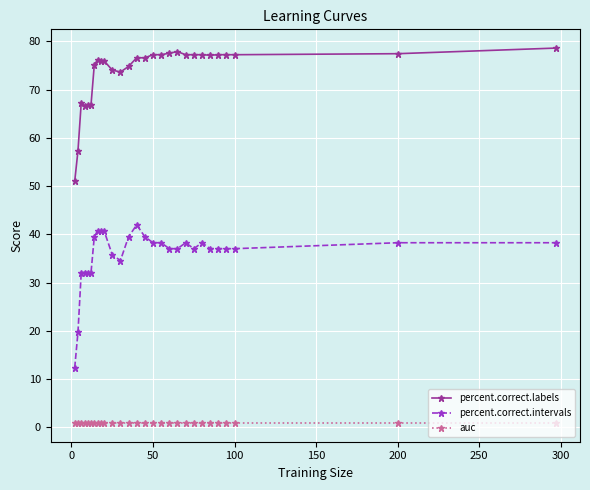

How many lines are shown in the chart?

3